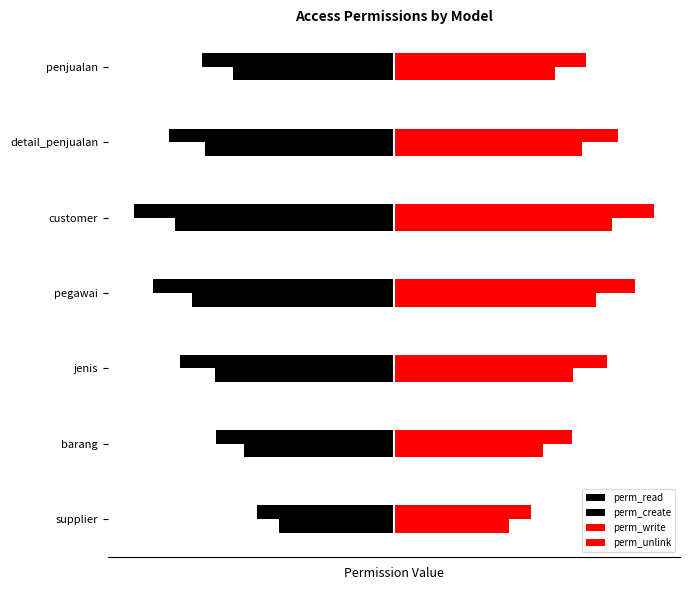

Which series has the largest range (max minus min)?

perm_read